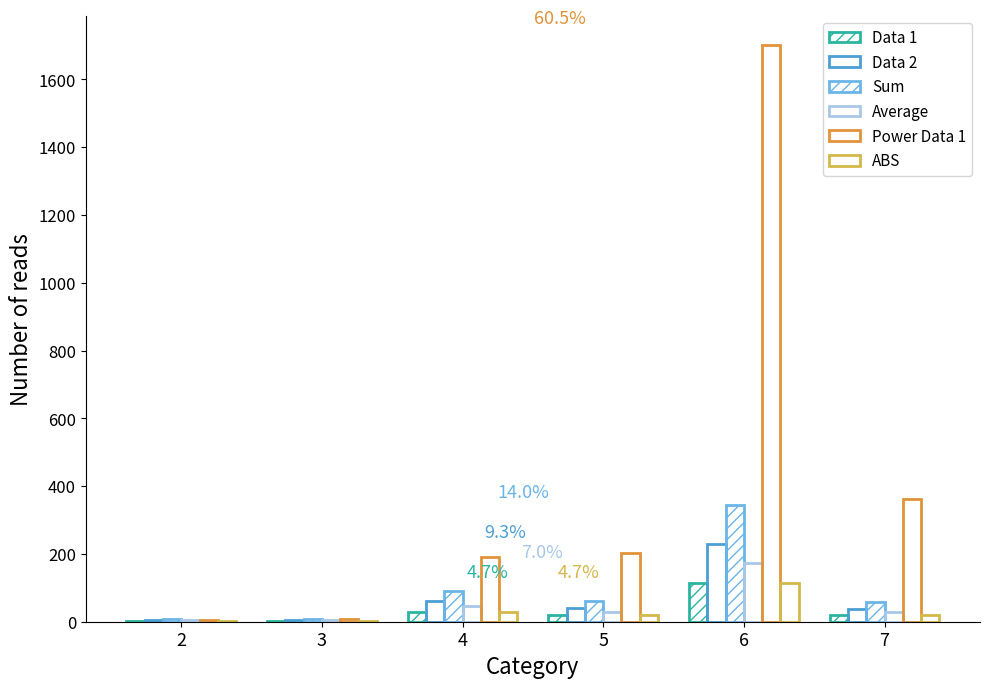

What is the difference between the maximum and minimum values in the Sum series?

336.0